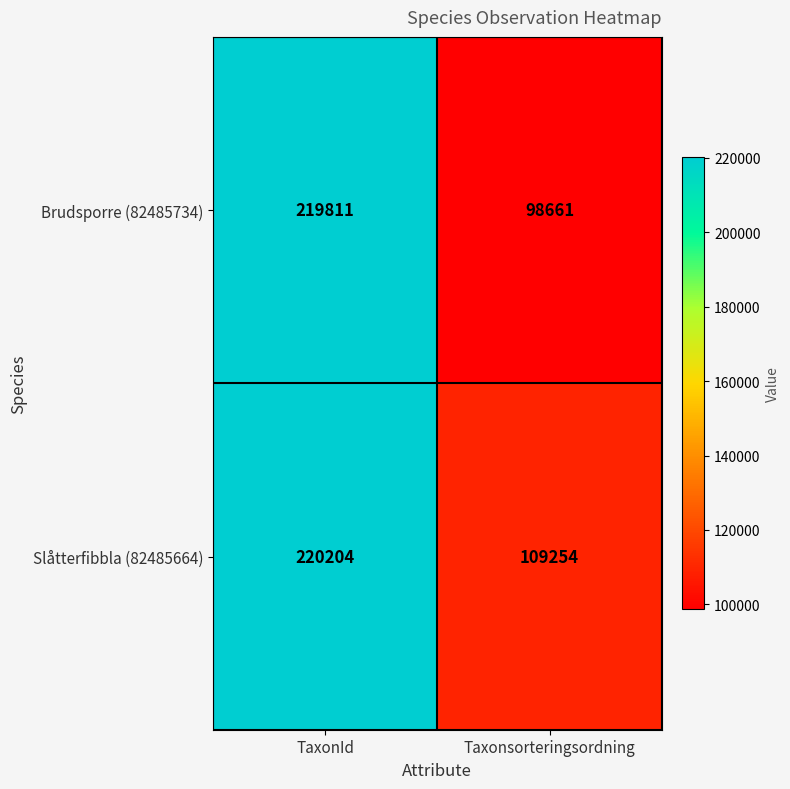

What is the sum of all Brudsporre (82485734) values?

318472